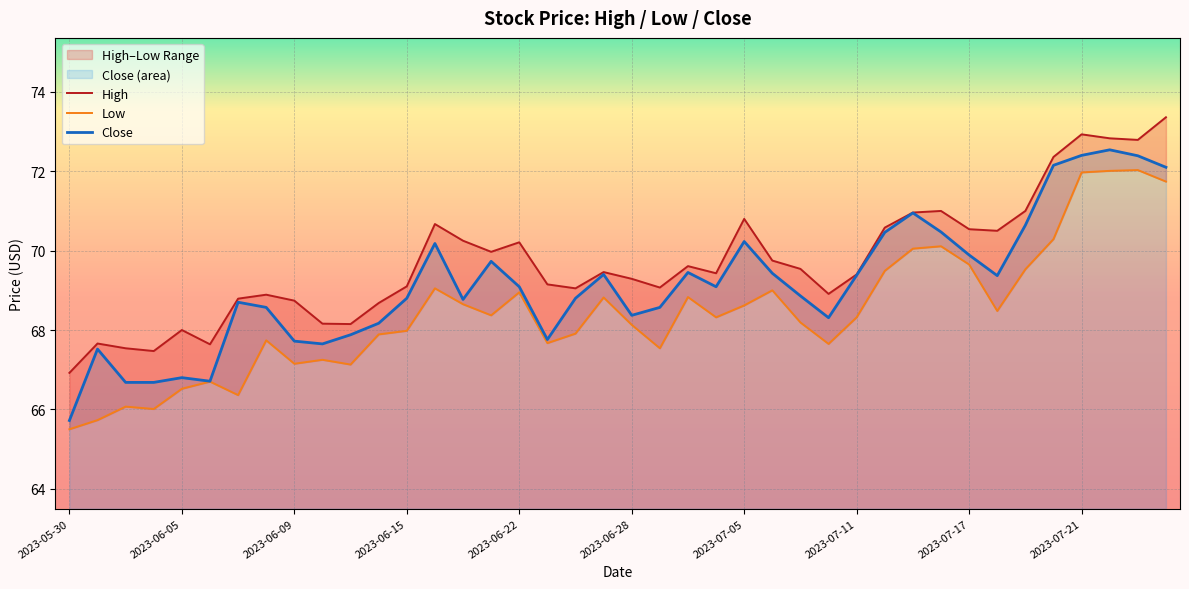

Is it true that Close equals 69.1 at 2023-06-22?

True